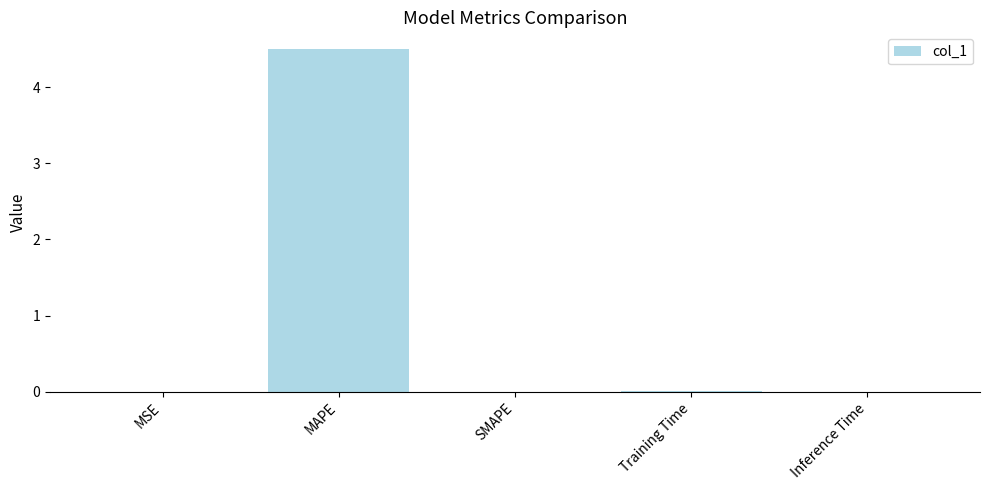

What is the sum of all values?

4.5